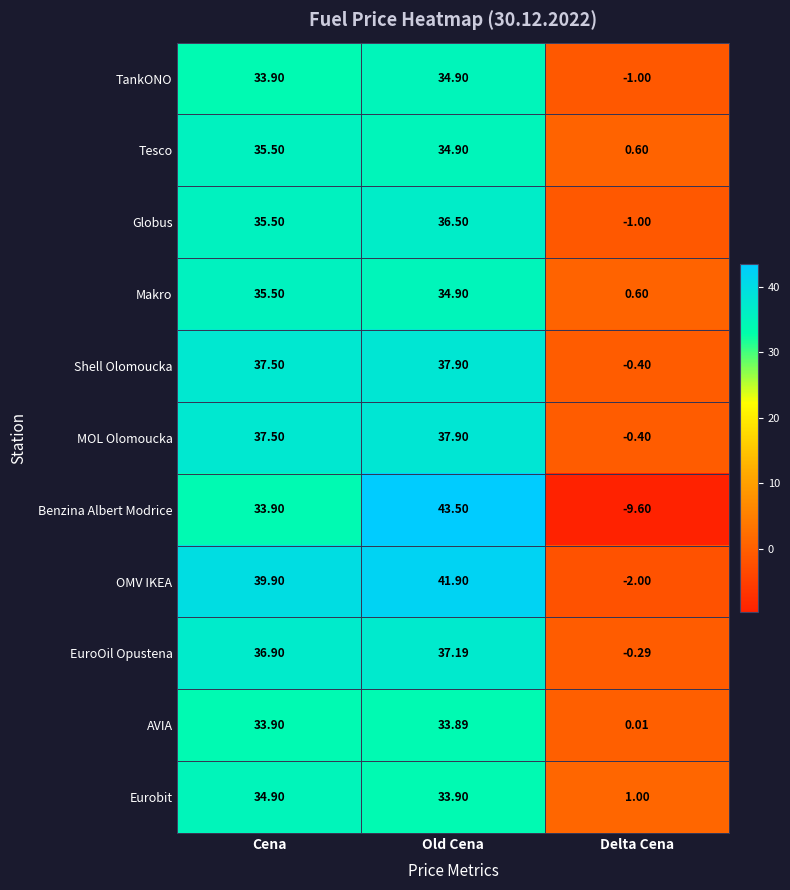

At which category does the chart reach its peak across all series?

Old Cena